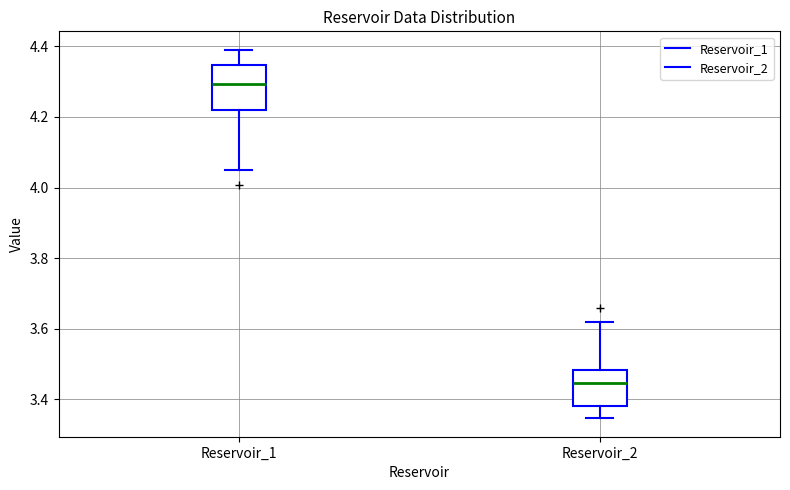

Reading left to right, read every box against the y-axis: the position of its median line, the range the box covers, and the ends of its whiskers. The values are not printed on the chart, so give them approximately, as read against the axis.

Reservoir_1: median 4.30, box 4.22 to 4.34, whiskers 4.04 to 4.40
Reservoir_2: median 3.44, box 3.38 to 3.48, whiskers 3.34 to 3.62